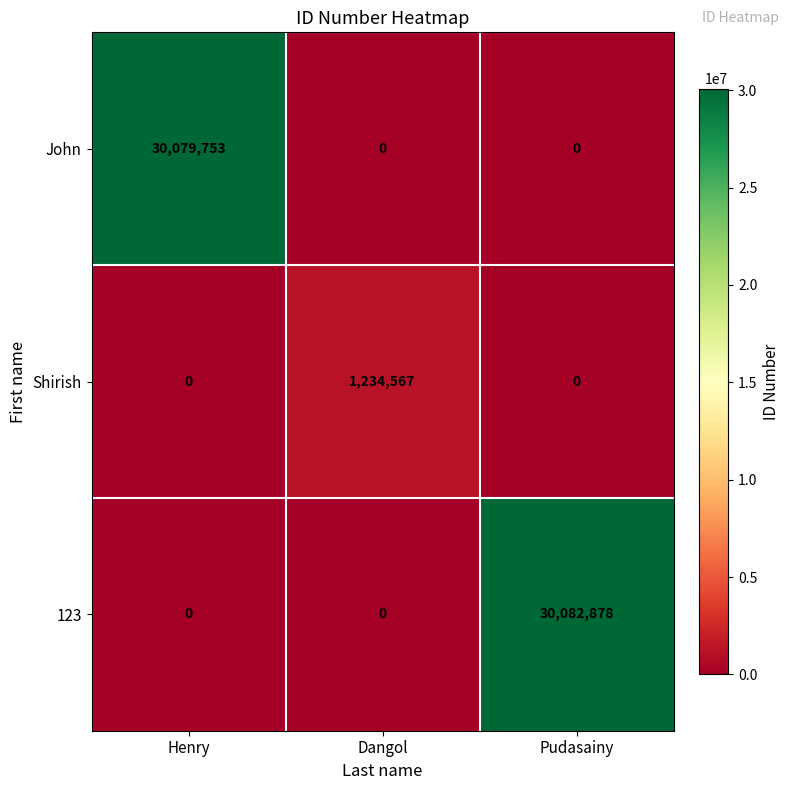

How many categories are shown in the chart?

3